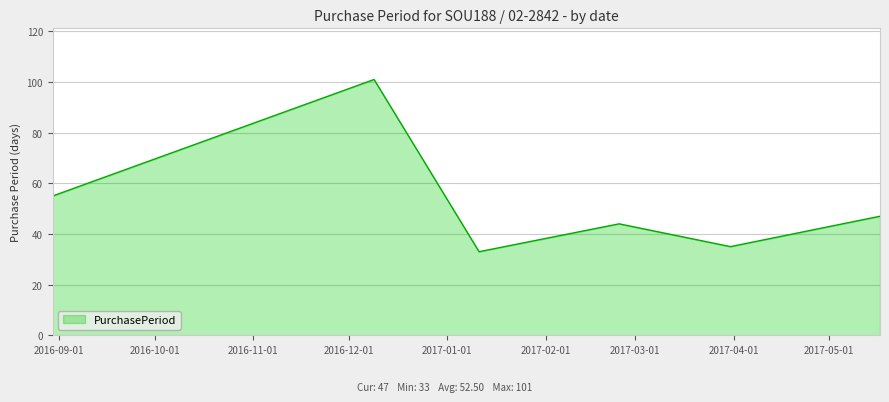

How many interior local peaks (higher than both neighbors) does the data have?

2